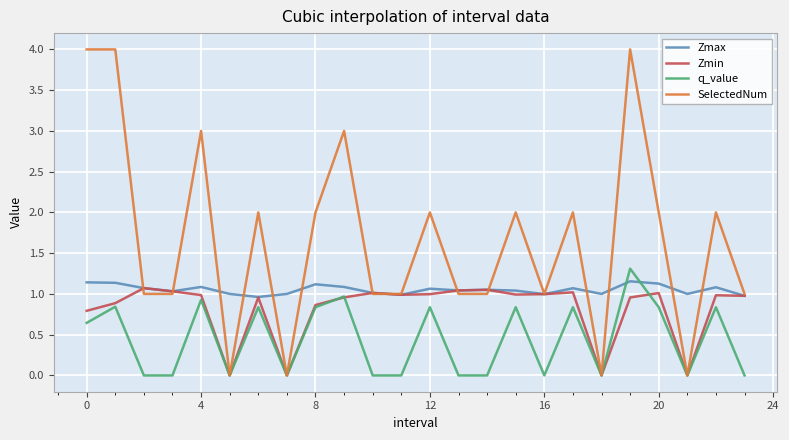

Which series has the largest total across all categories?

SelectedNum